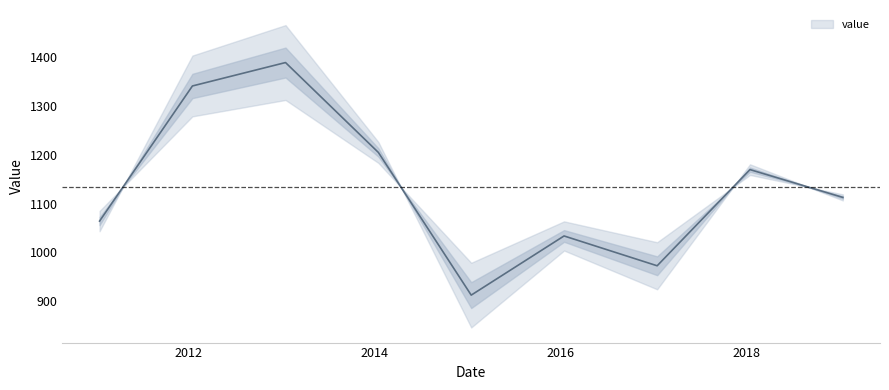

Rank the categories by value from lowest to highest.

2015-01-15, 2017-01-15, 2016-01-15, 2011-01-15, 2019-01-15, 2018-01-15, 2014-01-15, 2012-01-15, 2013-01-15